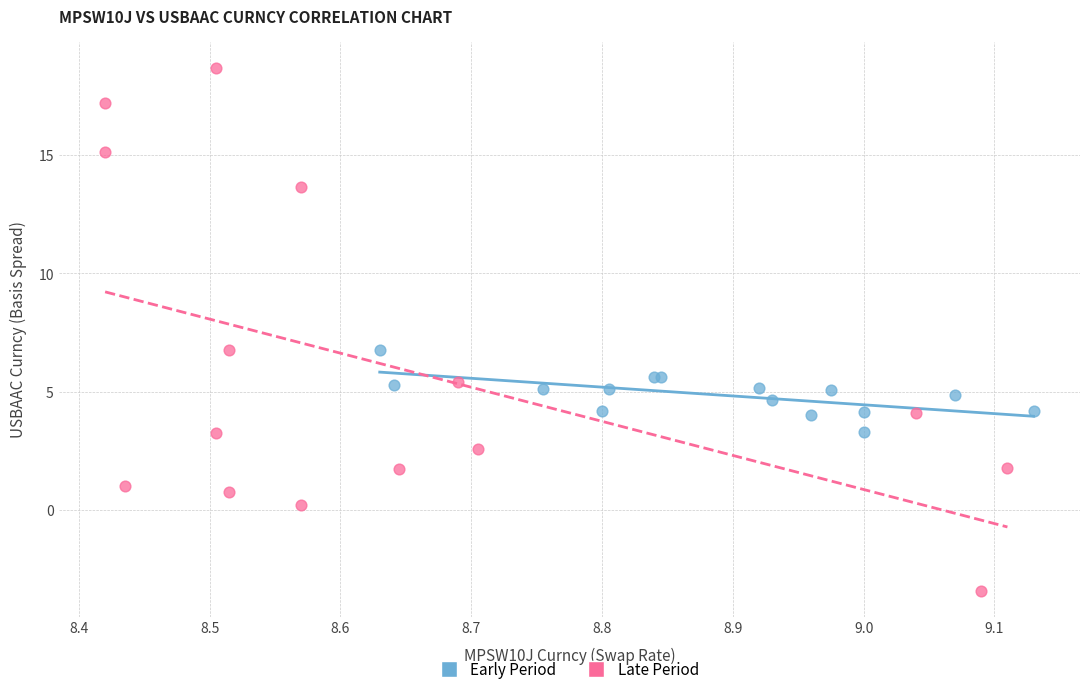

Which series contains the highest Y value?

Late Period